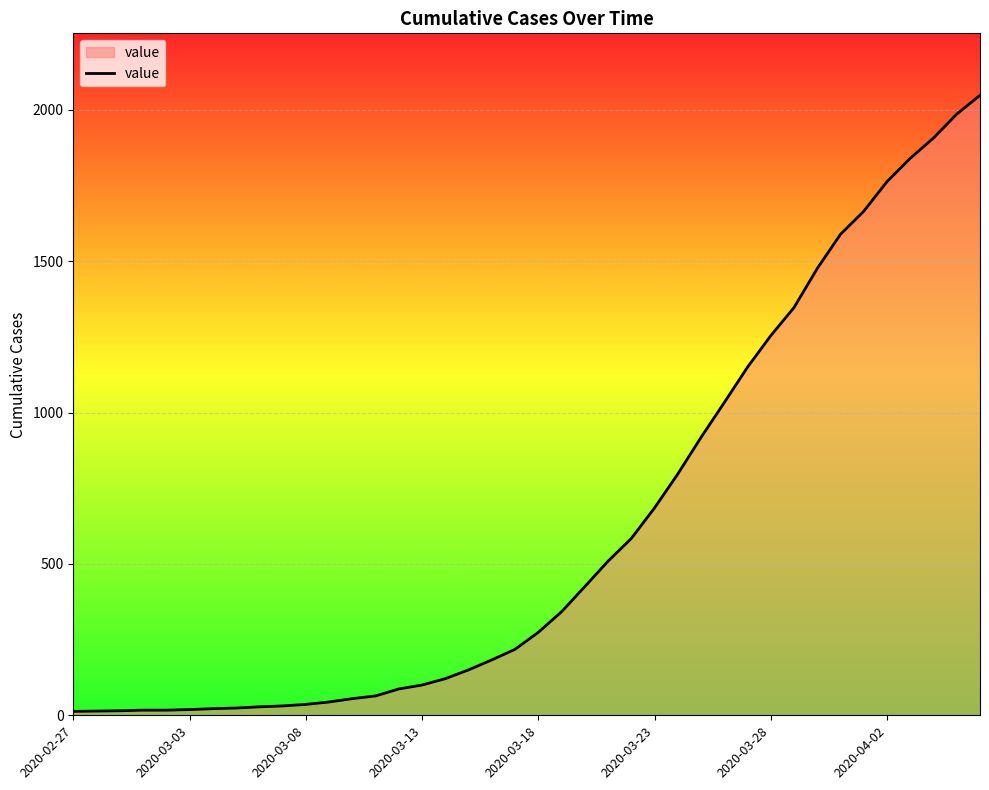

What is the difference between the maximum and minimum values?

2035